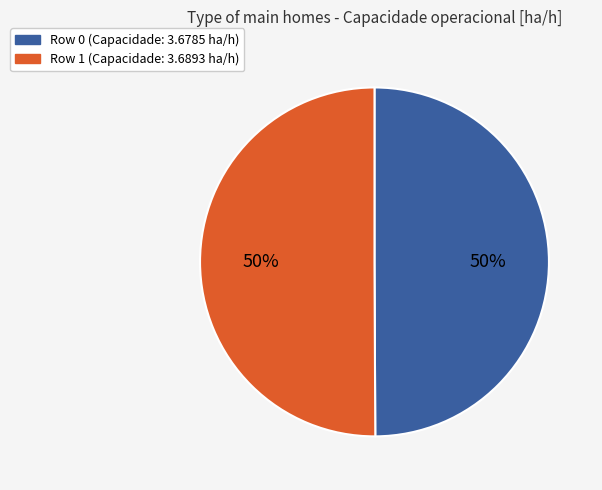

What percentage is the Row 0 slice, to the nearest percent?

50%